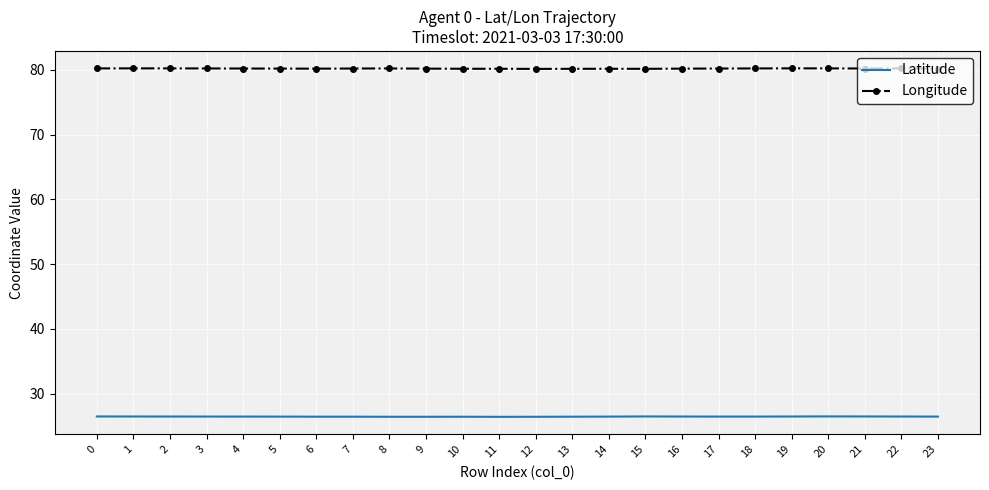

What is the sum of all Longitude values?

1924.7